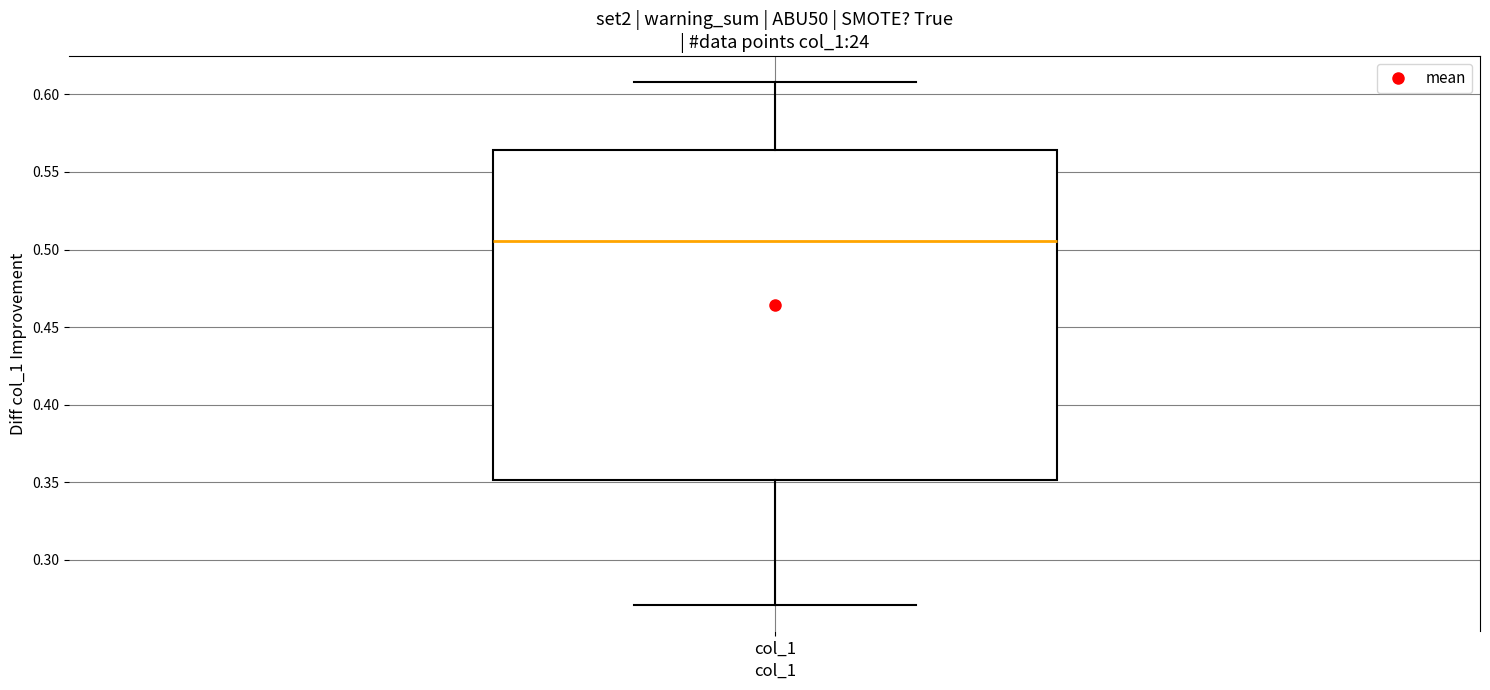

Read this box plot against the y-axis: the position of the median line, the range covered by the box, and the ends of both whiskers. The values are not printed on the chart, so give them approximately, as read against the axis.

median 0.505, box 0.350 to 0.565, whiskers 0.270 to 0.610